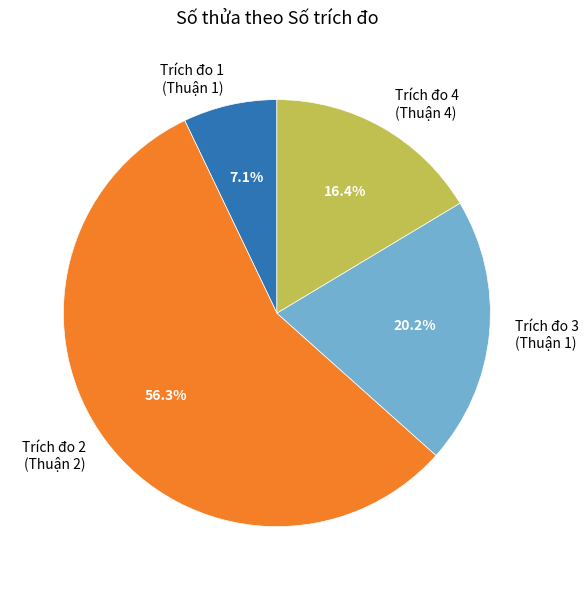

Combined, what portion of the pie is Trích đo 2 (Thuận 2) and Trích đo 3 (Thuận 1)?

76.5%